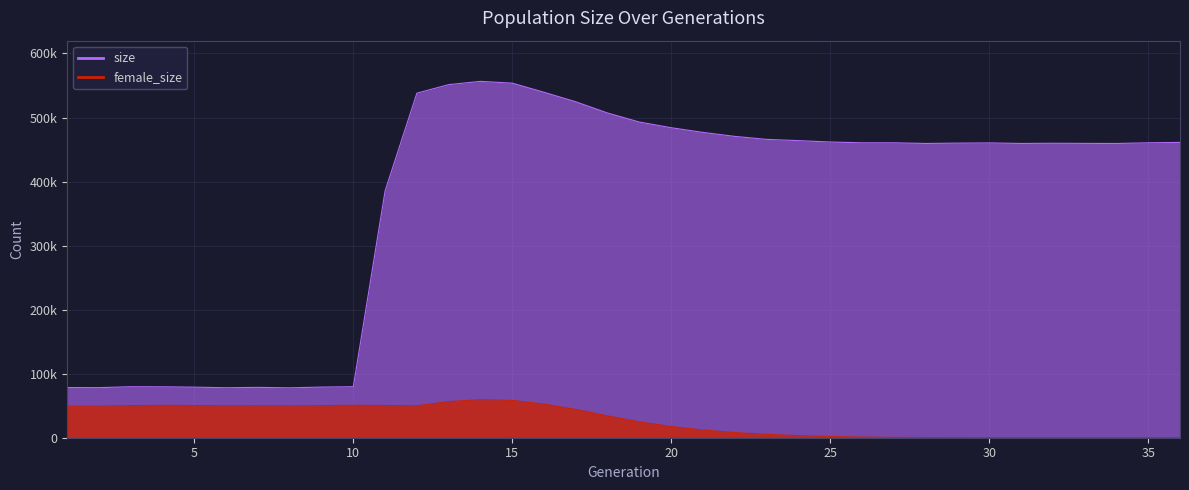

How many categories are shown in the chart?

36